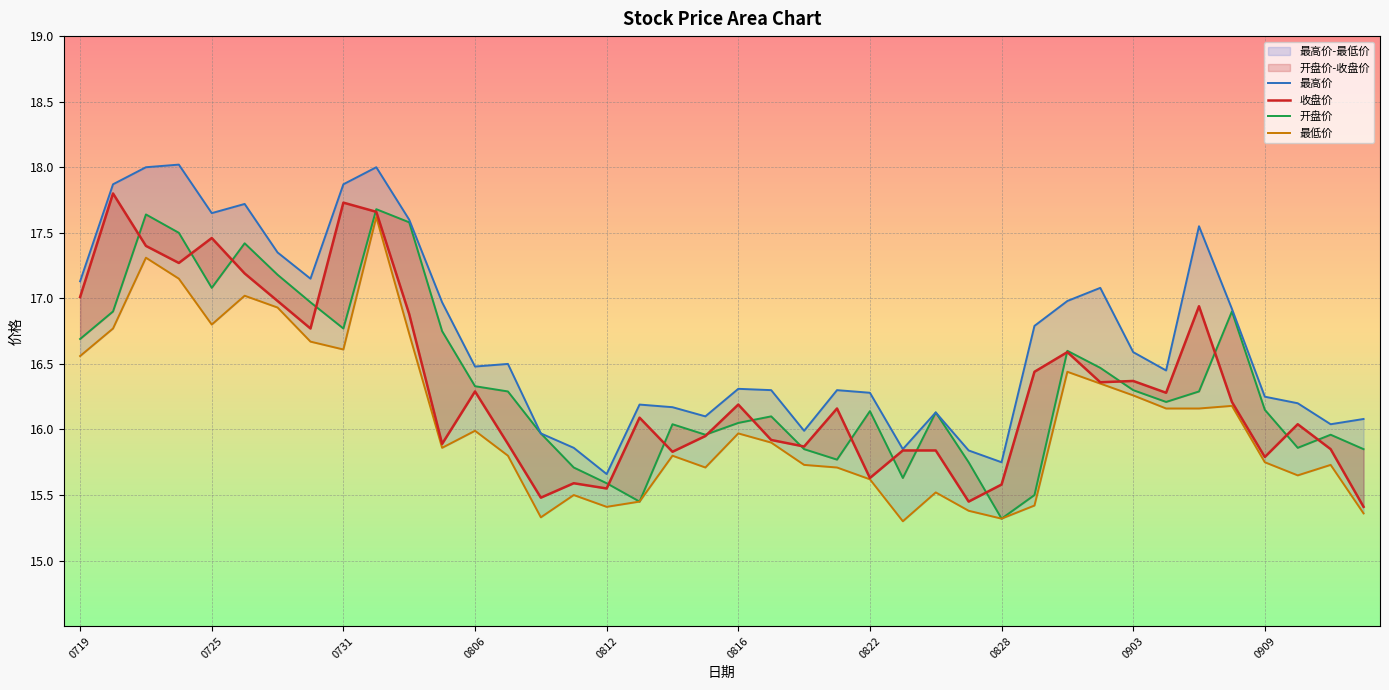

How many categories are shown in the chart?

40